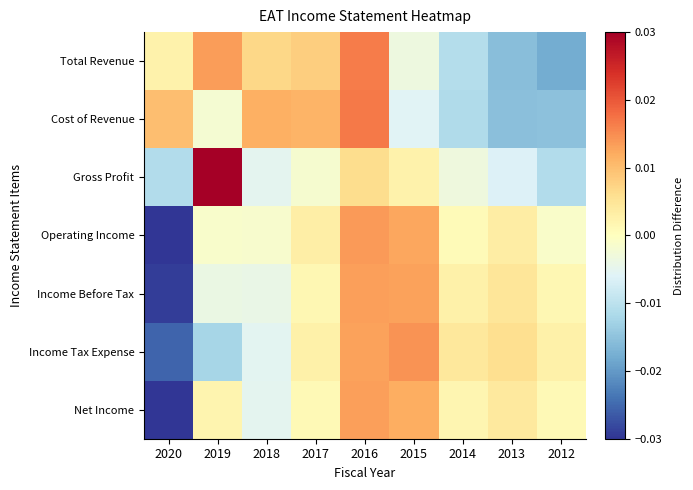

Rank the series at 2014 from highest to lowest value.

Income Tax Expense, Income Before Tax, Net Income, Operating Income, Gross Profit, Total Revenue, Cost of Revenue